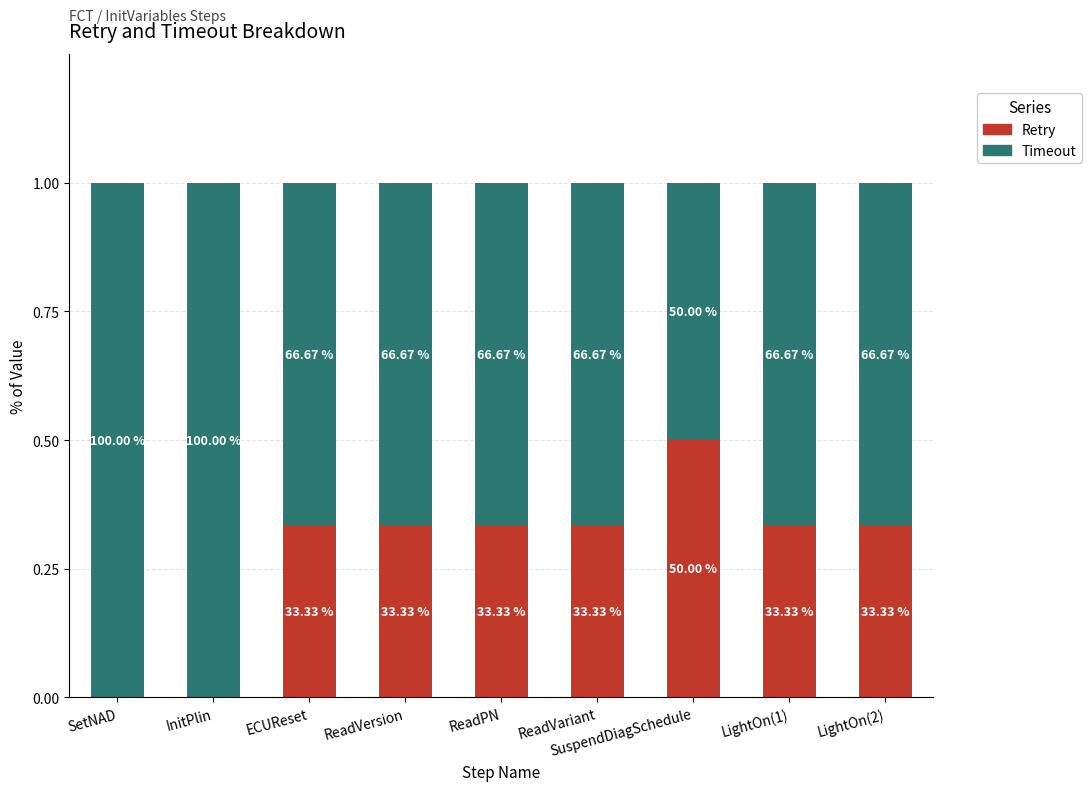

What is the label of the 9th bar from the left?

LightOn(2)